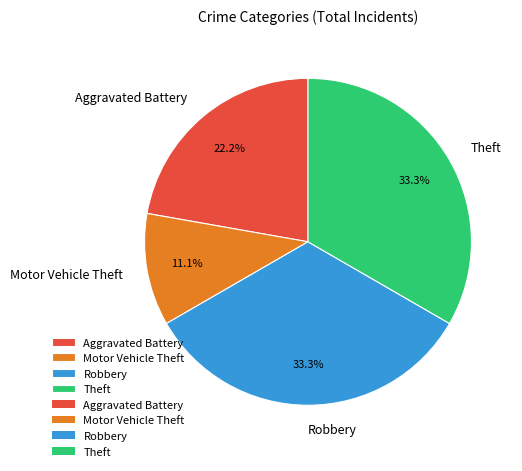

What percentage do Motor Vehicle Theft and Theft together represent?

44.4%